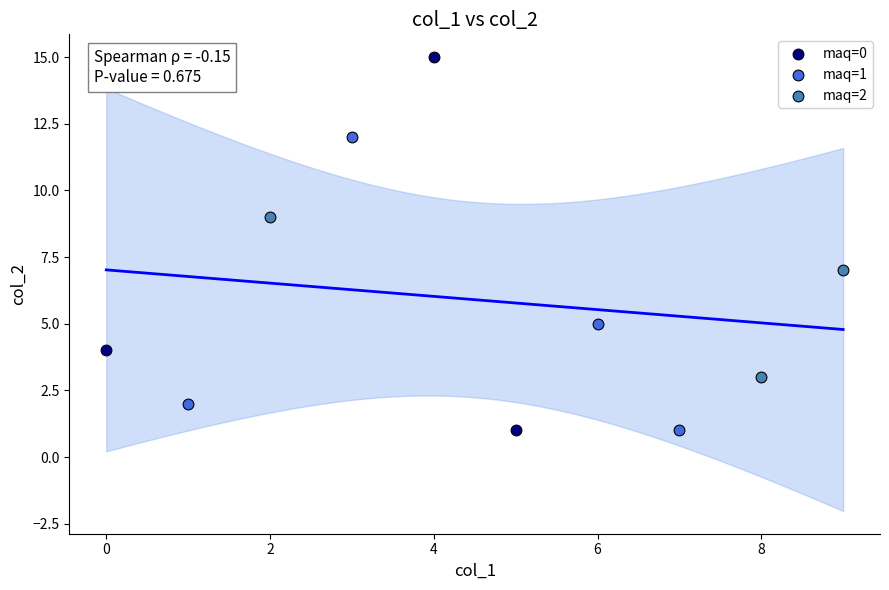

Which series has the largest Y range (max minus min)?

maq=0